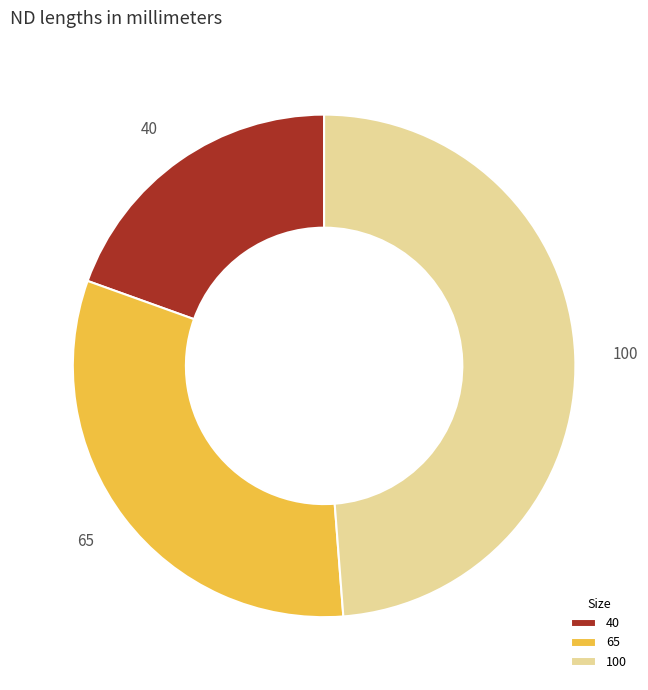

Approximately how many times larger is the value at 100 compared to 65?

1.5